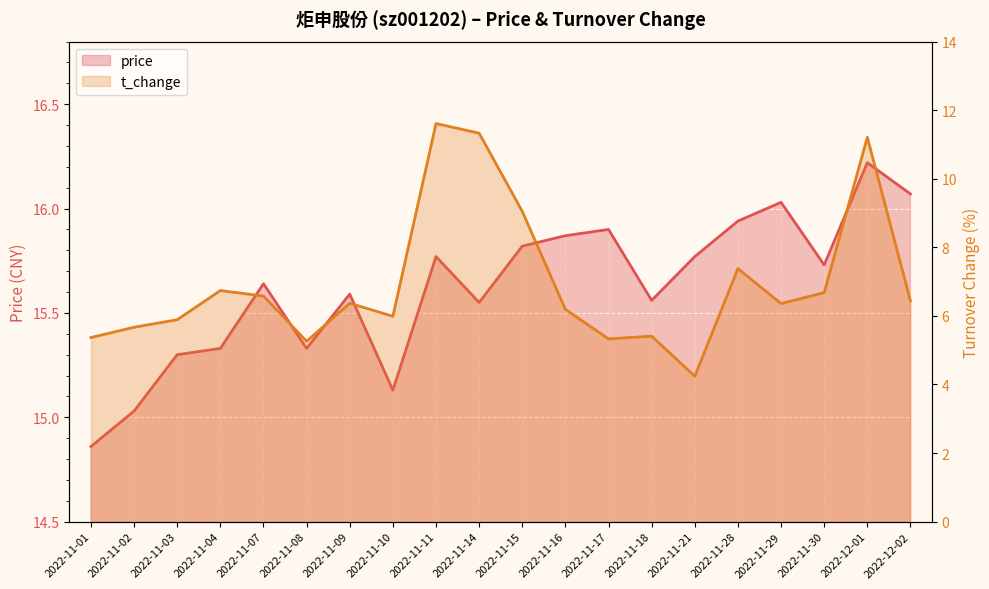

What is the difference between the highest and lowest values at 2022-11-01?

9.5